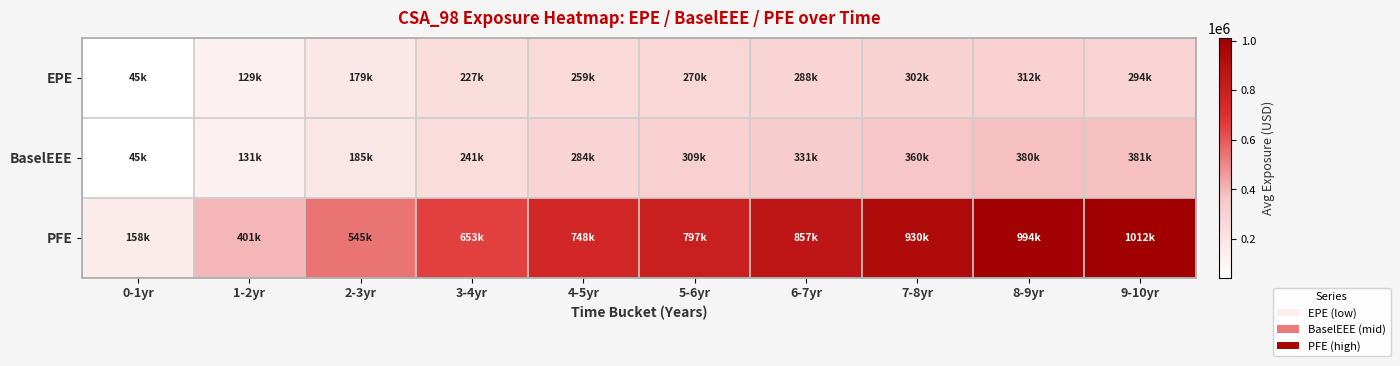

Which series has the largest range (max minus min)?

PFE